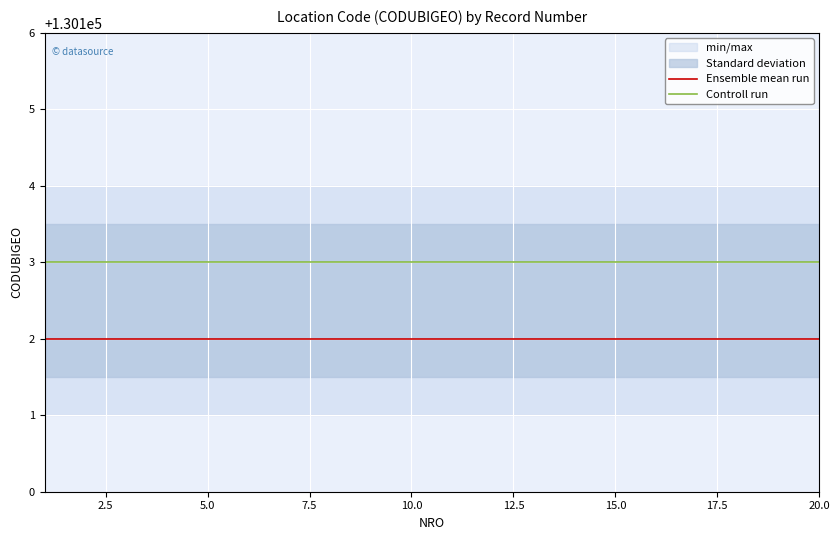

True or false: Ensemble mean run and Controll run intersect in this chart.

False